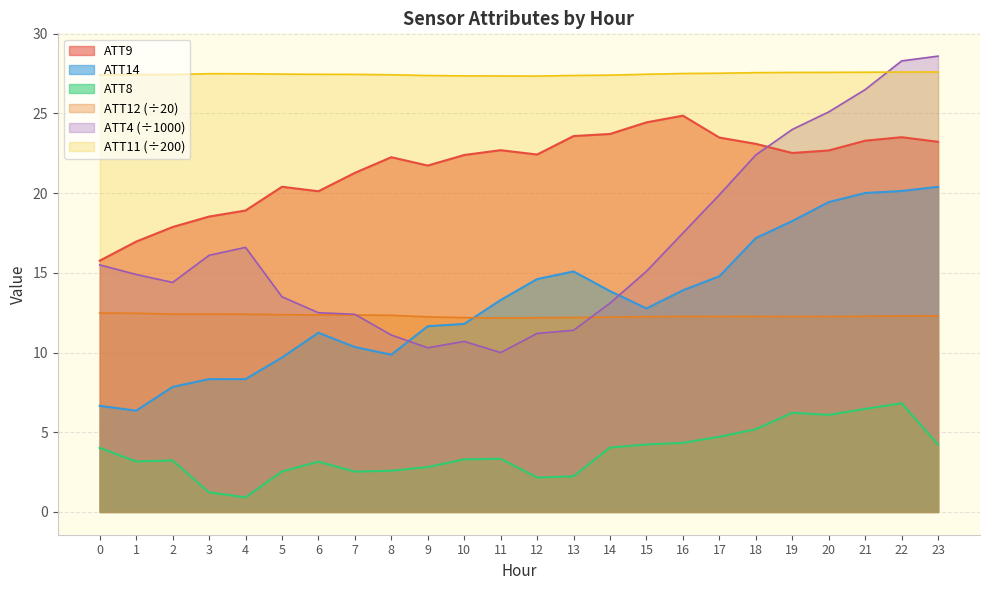

The ATT14 series shows 14.6 at 12. True or false?

True